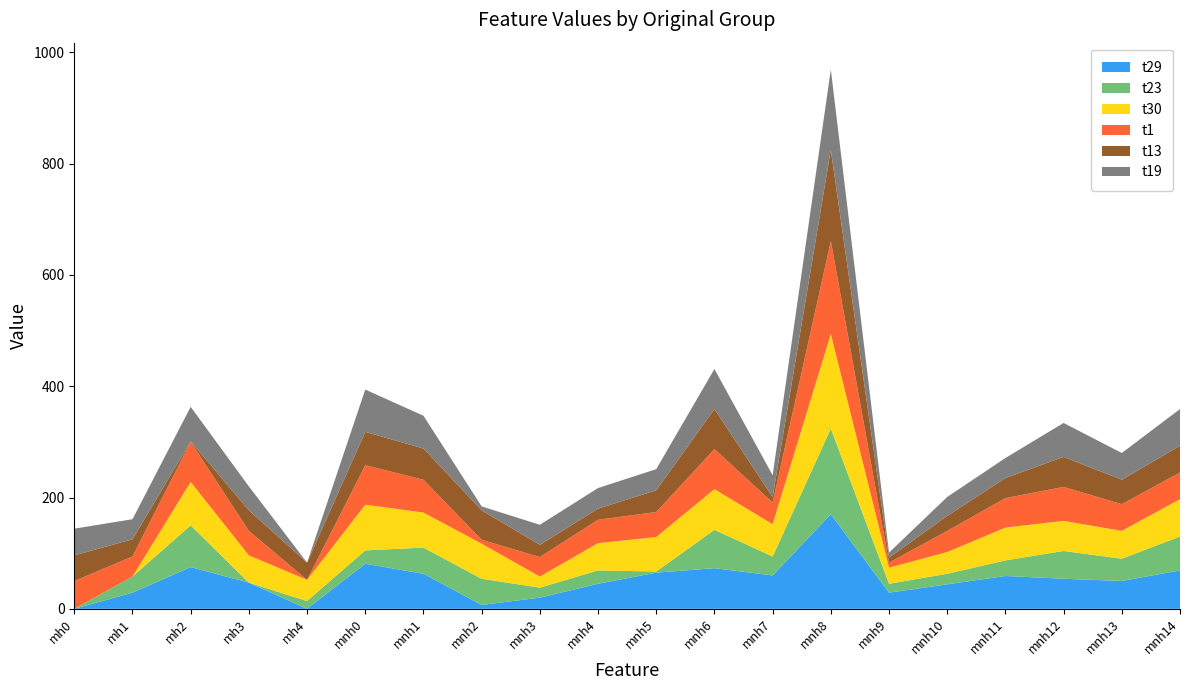

Reading right to left, transcribe all the data shown in this chart.

t29: mnh14=69	mnh13=50	mnh12=54	mnh11=59	mnh10=44	mnh9=29	mnh8=170	mnh7=60	mnh6=73	mnh5=65	mnh4=45	mnh3=20	mnh2=7	mnh1=63	mnh0=81	mh4=0	mh3=47	mh2=75	mh1=29	mh0=0
t23: mnh14=61	mnh13=40	mnh12=50	mnh11=28	mnh10=19	mnh9=16	mnh8=154	mnh7=34	mnh6=69	mnh5=2	mnh4=24	mnh3=18	mnh2=47	mnh1=47	mnh0=24	mh4=14	mh3=0	mh2=75	mh1=29	mh0=0
t30: mnh14=67	mnh13=50	mnh12=54	mnh11=59	mnh10=39	mnh9=29	mnh8=170	mnh7=58	mnh6=73	mnh5=62	mnh4=49	mnh3=20	mnh2=63	mnh1=63	mnh0=82	mh4=38	mh3=49	mh2=78	mh1=0	mh0=0
t1: mnh14=48	mnh13=48	mnh12=61	mnh11=53	mnh10=38	mnh9=9	mnh8=167	mnh7=39	mnh6=72	mnh5=45	mnh4=42	mnh3=35	mnh2=7	mnh1=59	mnh0=71	mh4=0	mh3=44	mh2=72	mh1=36	mh0=50
t13: mnh14=48	mnh13=44	mnh12=54	mnh11=36	mnh10=27	mnh9=9	mnh8=164	mnh7=10	mnh6=72	mnh5=39	mnh4=20	mnh3=22	mnh2=53	mnh1=56	mnh0=60	mh4=31	mh3=37	mh2=1	mh1=31	mh0=46
t19: mnh14=66	mnh13=48	mnh12=61	mnh11=36	mnh10=34	mnh9=9	mnh8=144	mnh7=39	mnh6=72	mnh5=38	mnh4=37	mnh3=36	mnh2=7	mnh1=59	mnh0=76	mh4=0	mh3=43	mh2=62	mh1=36	mh0=48